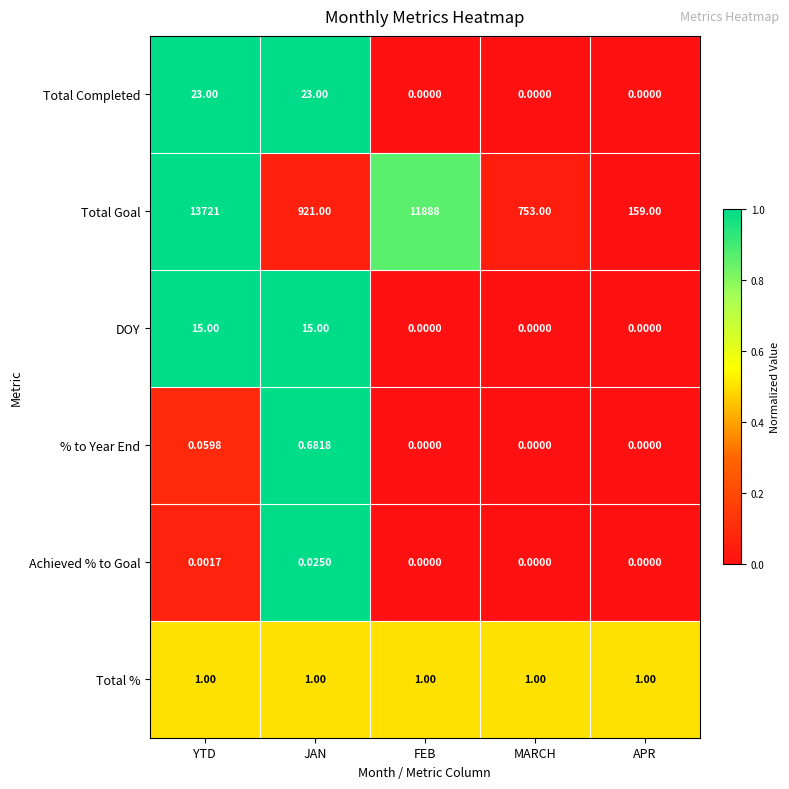

Which label corresponds to the largest value in the chart?

YTD